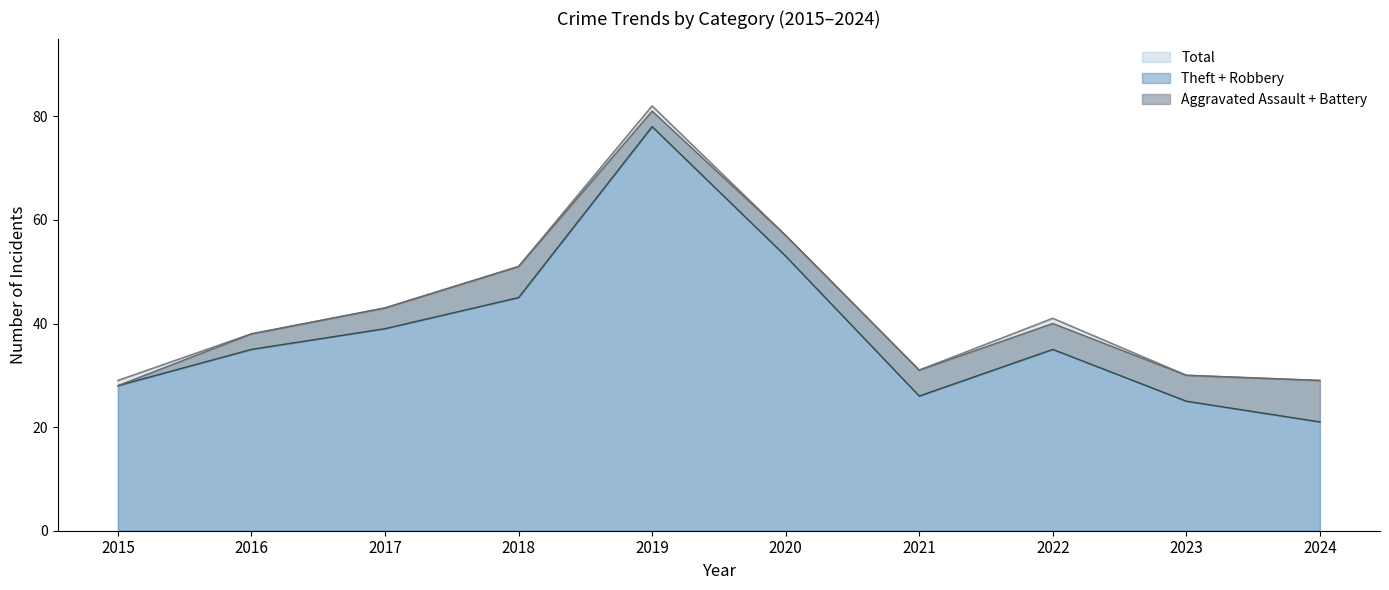

Which series changed the most between 2017 and 2020?

Total